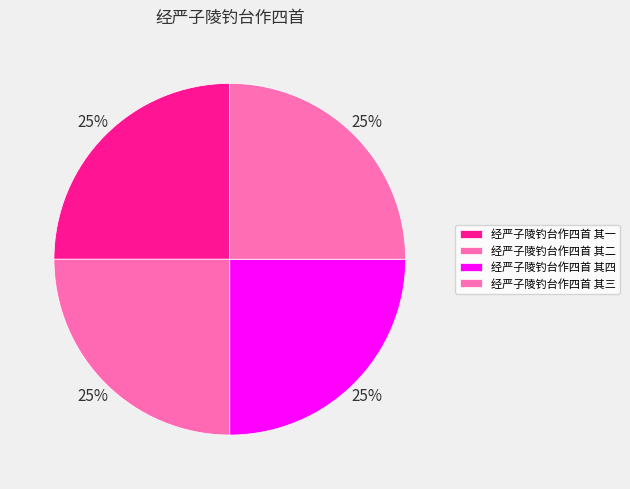

How many slices are in this pie chart?

4